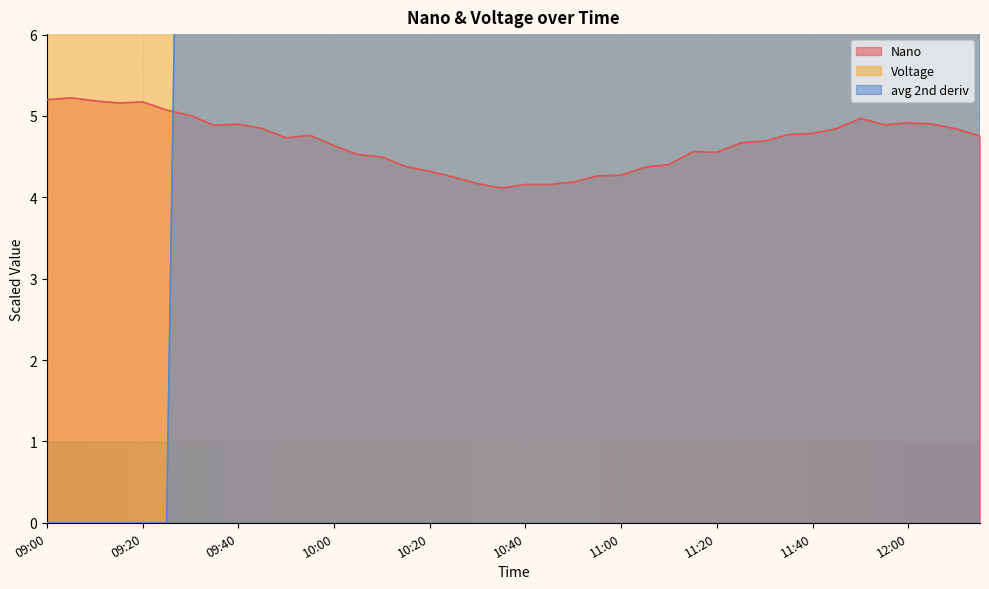

Which has a higher value, 12:10 or 11:50?

11:50